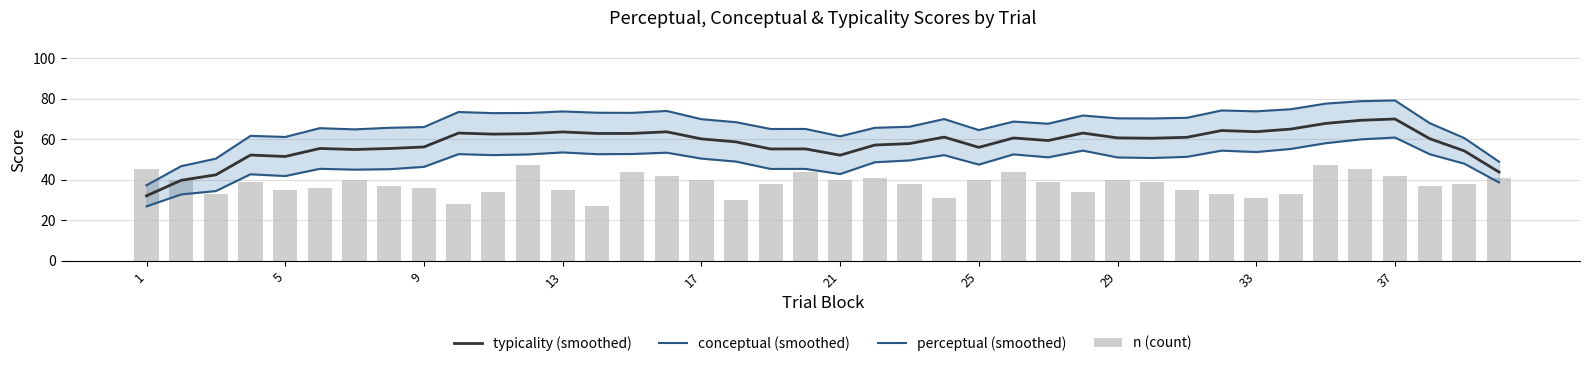

Which category has the lowest value across all series?

1